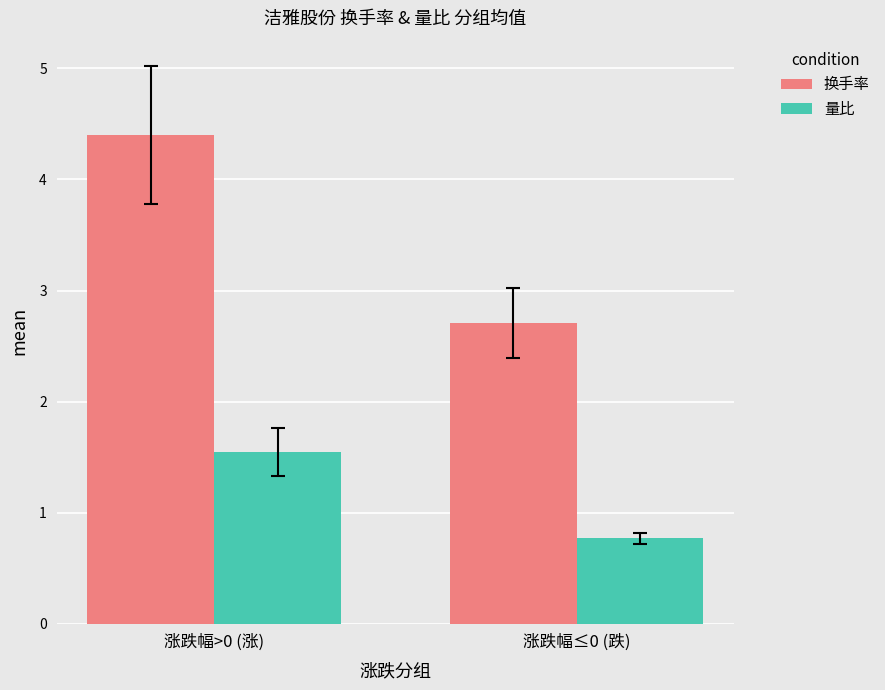

How many groups of bars are there?

2